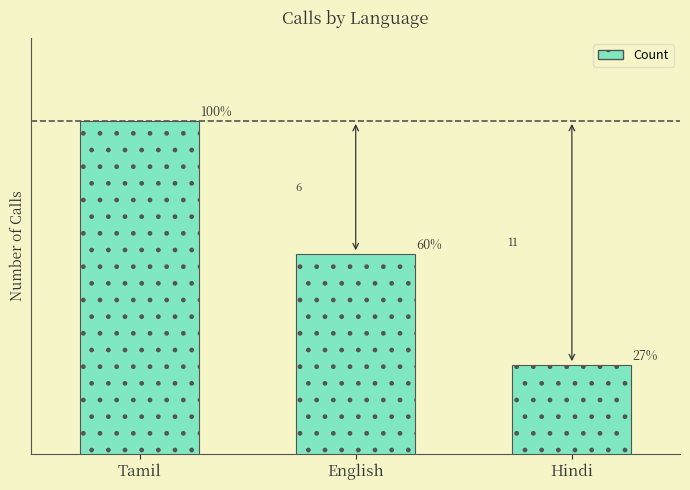

Which category has the lowest value across all series?

Hindi